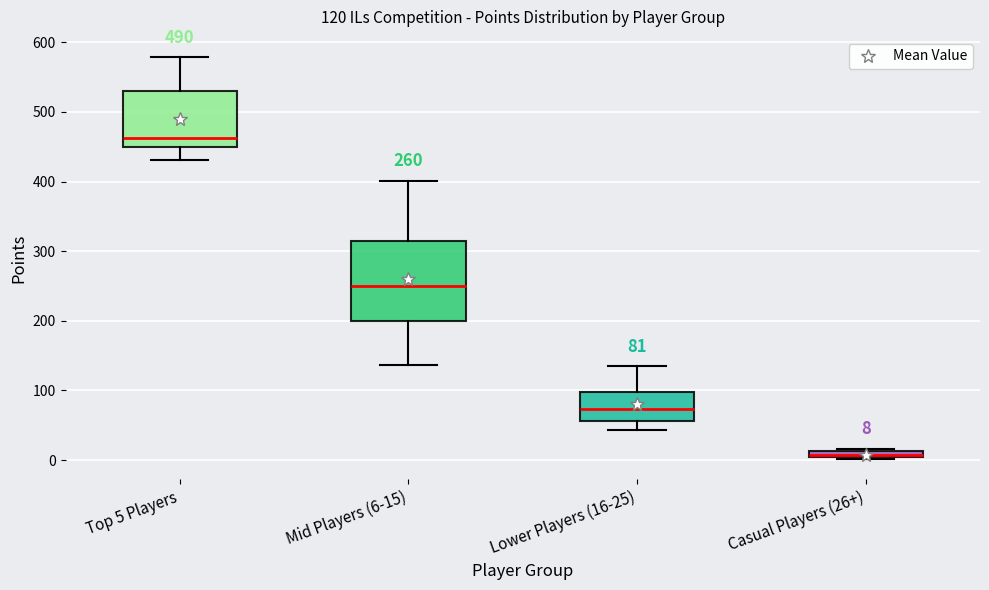

Which box's median line is the highest?

Top 5 Players